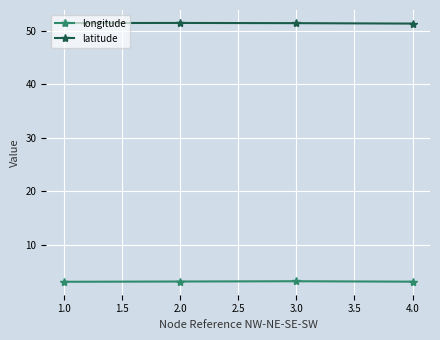

Is it true that latitude equals 13.8 at 4.0?

False